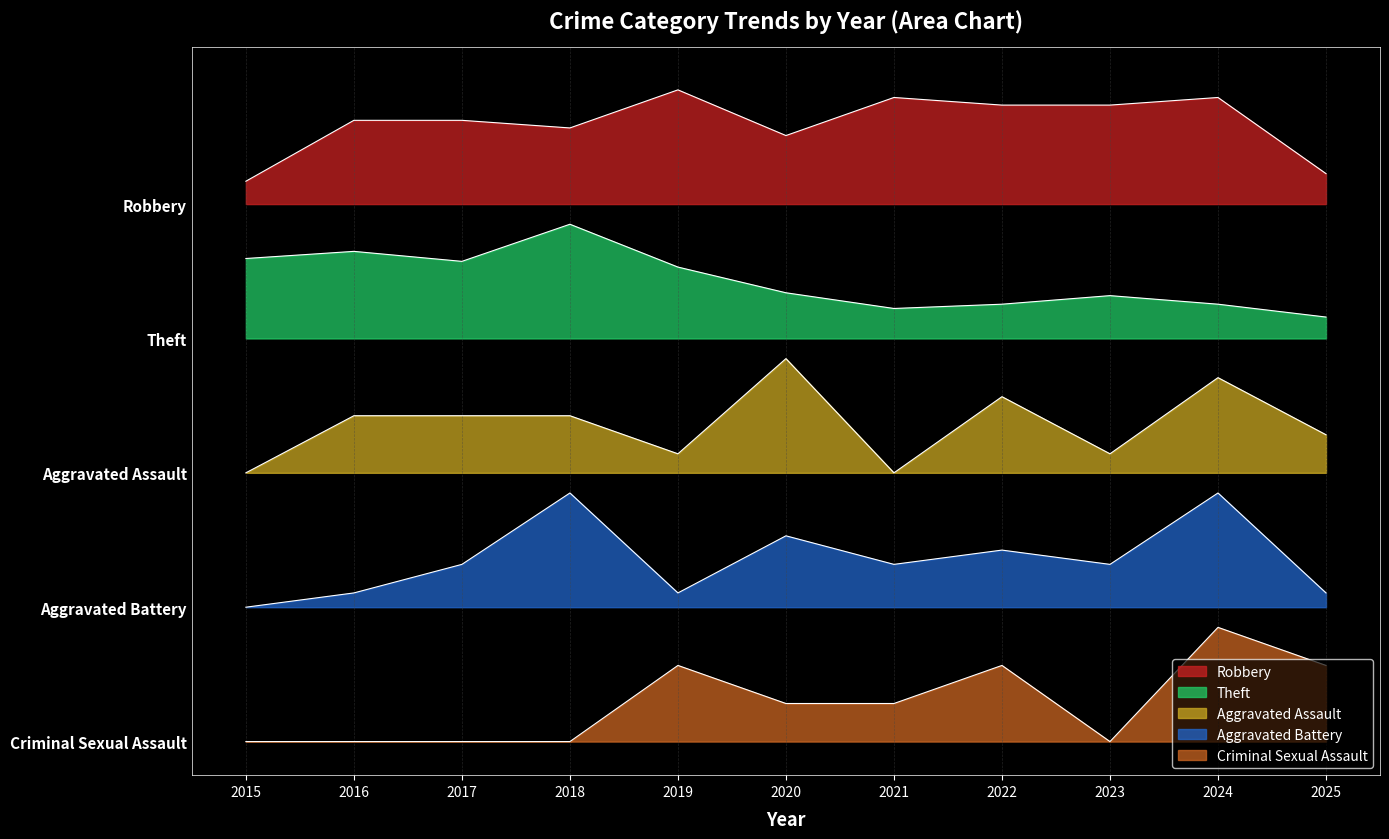

Rank the series at 2025 from lowest to highest value.

Criminal Sexual Assault, Aggravated Battery, Aggravated Assault, Theft, Robbery